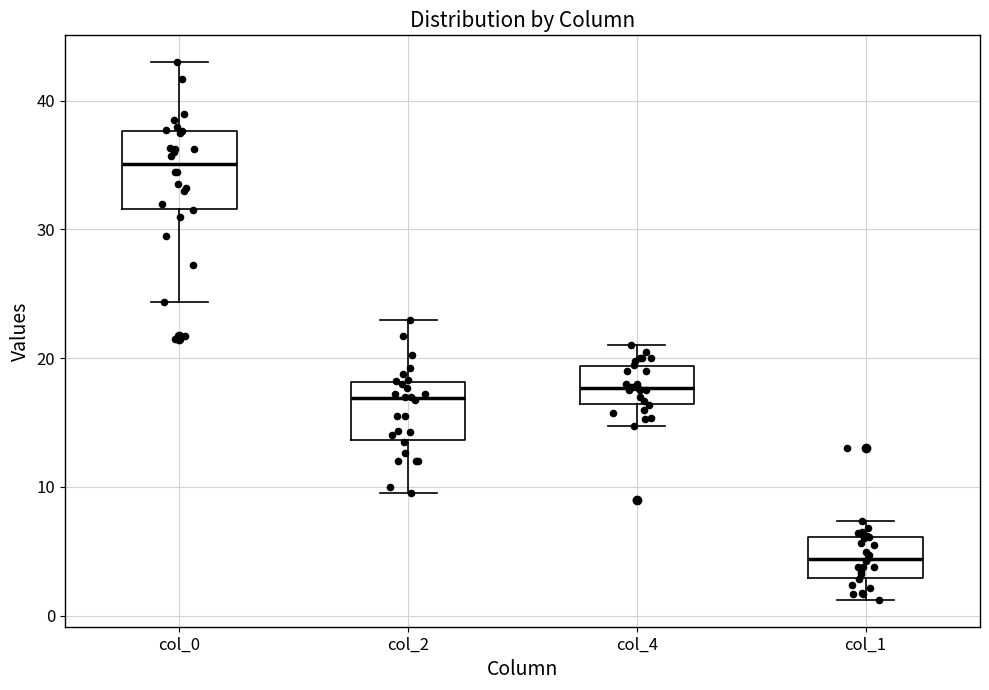

Where does the upper whisker of the box for col_2 end on the y-axis? The values are not printed on the chart, so give them approximately, as read against the axis.

23